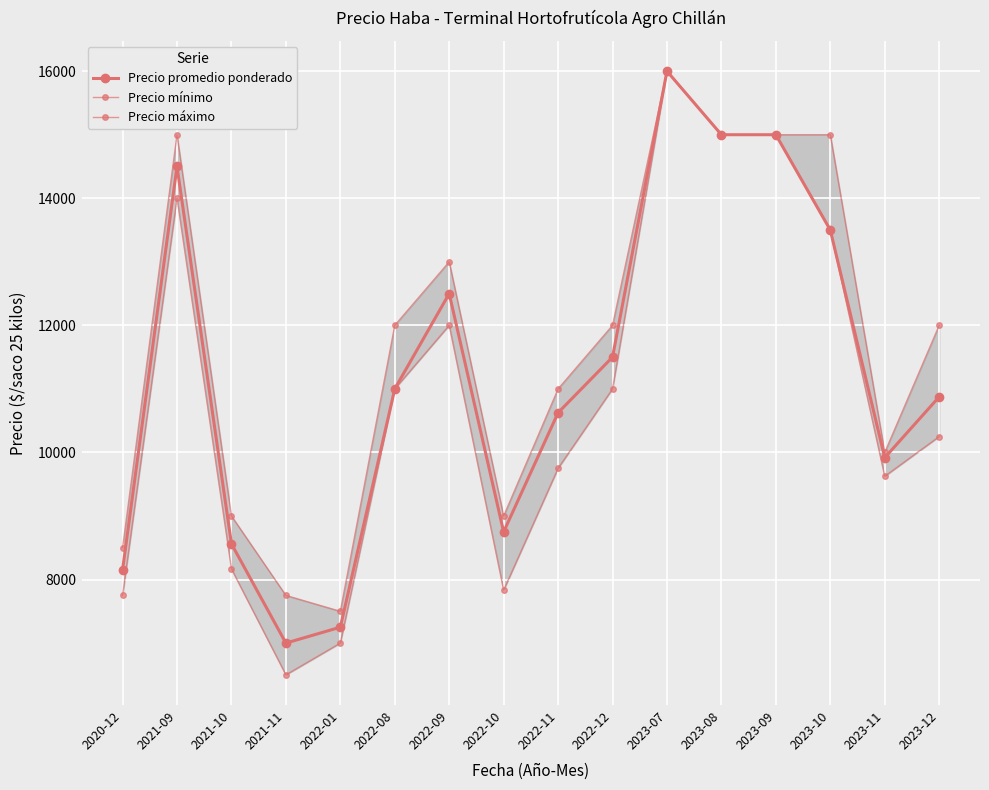

The value of Precio mínimo at 2023-11 is 9625. True or false?

True